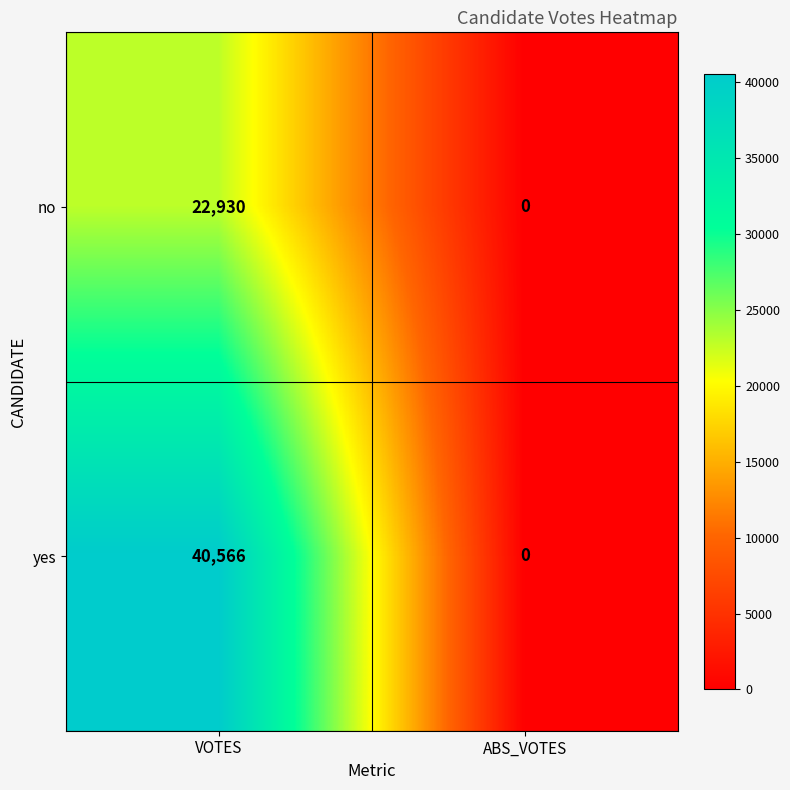

Is it true that no equals 22930 at VOTES?

True